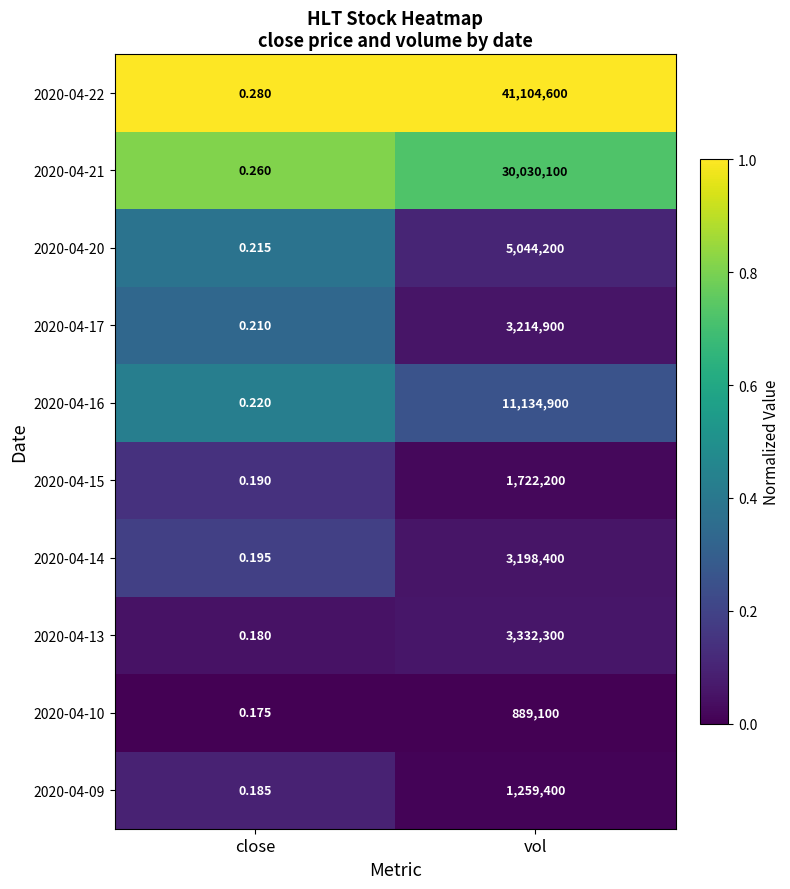

Which series has the widest spread of values?

2020-04-22